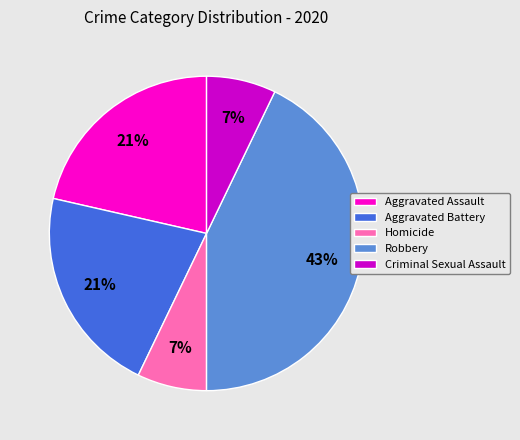

Is there a majority slice in this chart?

No